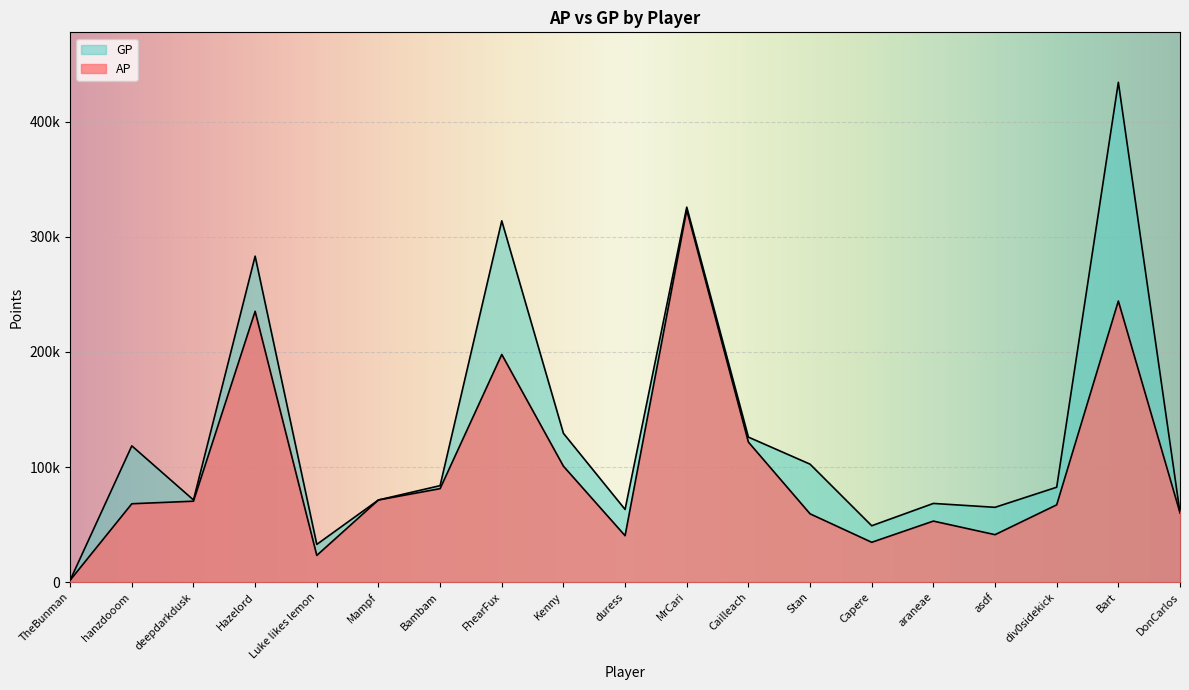

In AP, how many points are lower than both neighbors (excluding endpoints)?

4